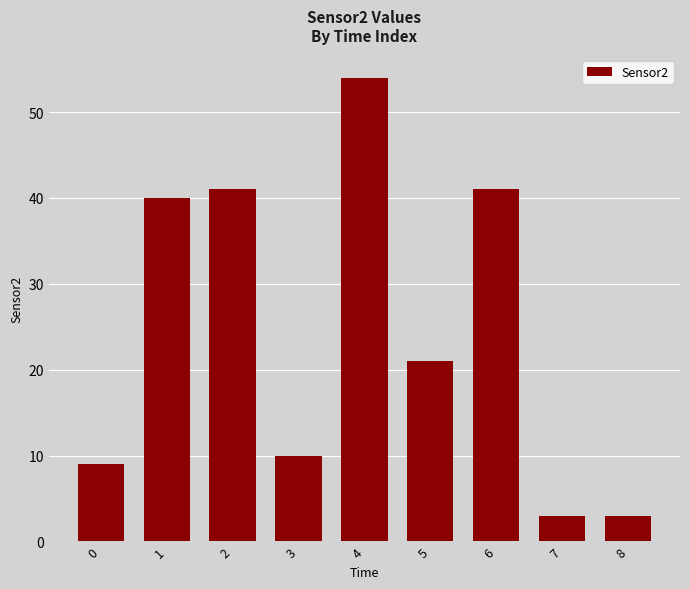

Which category has the highest value across all series?

4